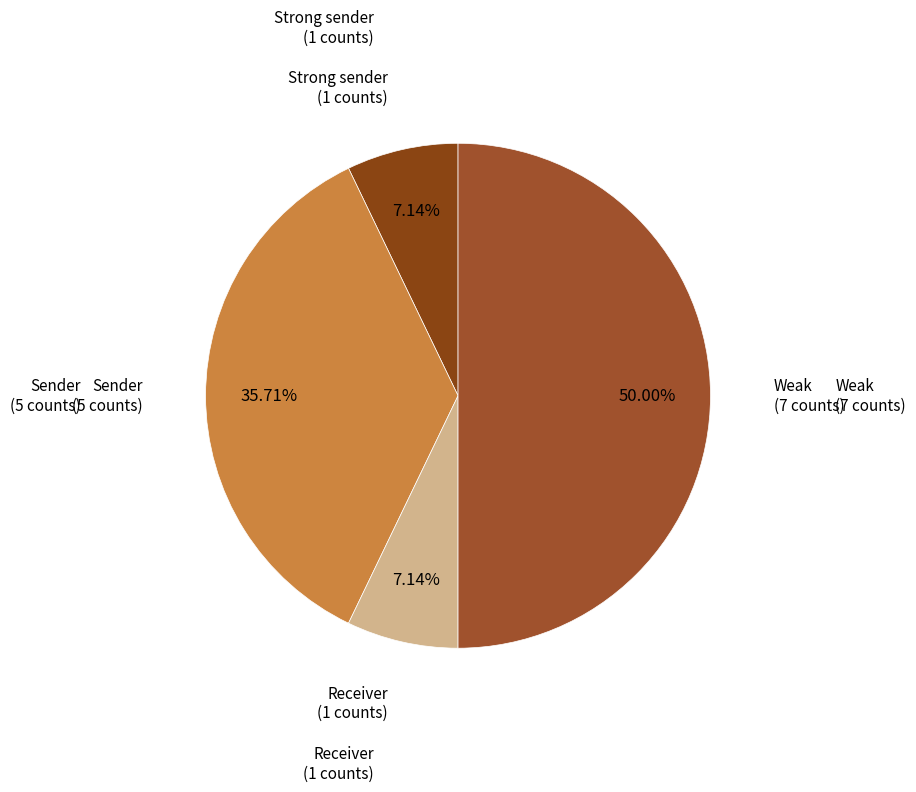

How many segments does this pie chart have?

4